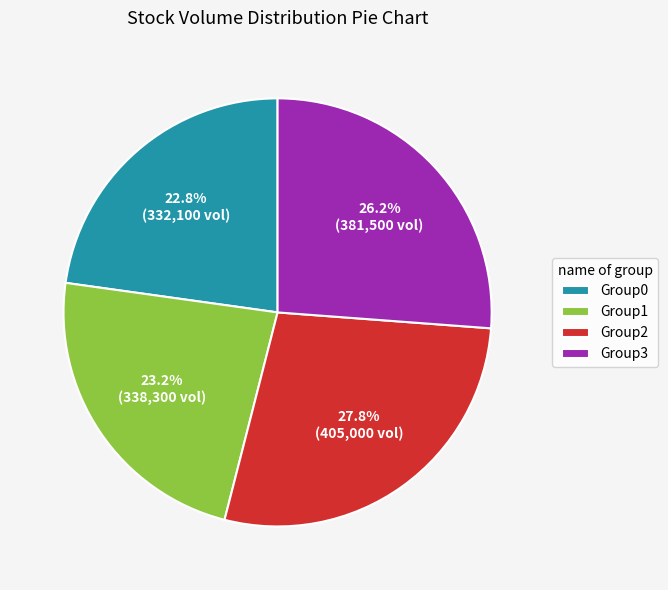

Is there a majority slice in this chart?

No